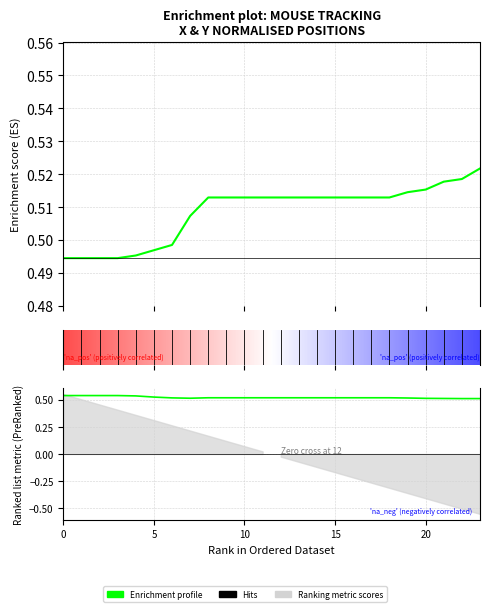

Read the y_normalised value at 14.

0.5